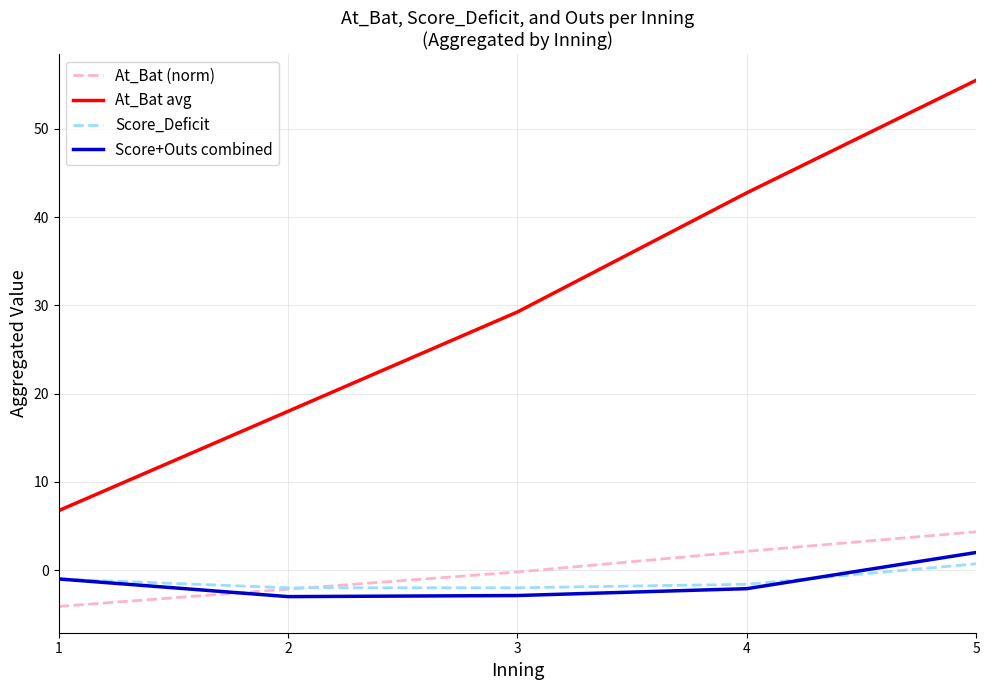

At which category is the sum across all series the highest?

5